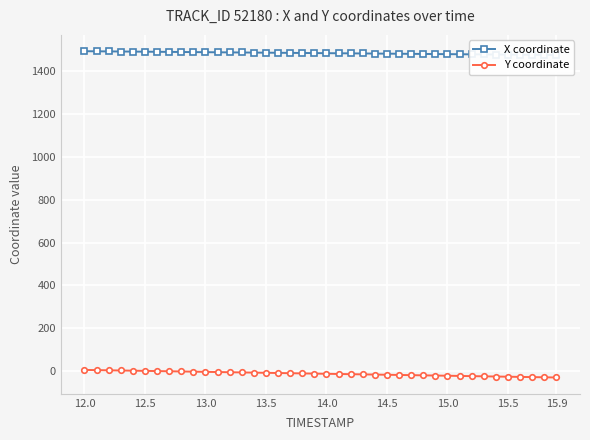

Reading left to right, list all the values displayed in this chart.

X coordinate: 1493.5	1493.0	1492.5	1492.1	1491.6	1491.2	1490.7	1490.2	1489.8	1489.3	1488.9	1488.4	1487.9	1487.5	1487.0	1486.6	1486.1	1485.7	1485.2	1484.7	1484.3	1483.8	1483.4	1482.9	1482.5	1482.0	1481.6	1481.1	1480.7	1480.2	1479.8	1479.3	1478.9	1478.4	1478.0	1477.5	1477.0	1476.6	1476.2	1475.7
Y coordinate: 5.5	4.6	3.7	2.8	1.9	1.0	0.1	-0.8	-1.7	-2.6	-3.5	-4.4	-5.3	-6.2	-7.1	-8.0	-9.0	-9.9	-10.8	-11.7	-12.6	-13.5	-14.4	-15.3	-16.2	-17.1	-18.0	-19.0	-19.9	-20.8	-21.7	-22.6	-23.5	-24.4	-25.3	-26.2	-27.1	-28.1	-29.0	-29.9